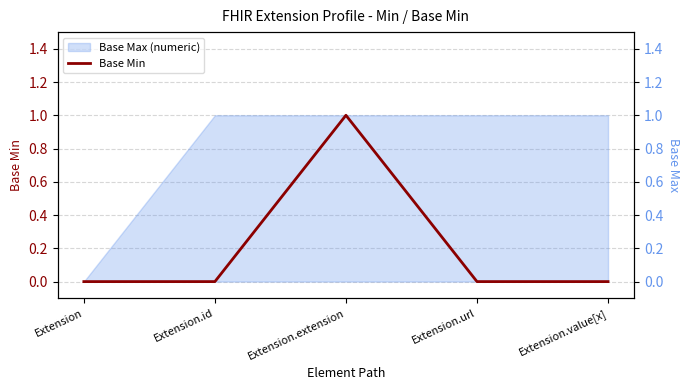

How many values are between 0 and 1?

5